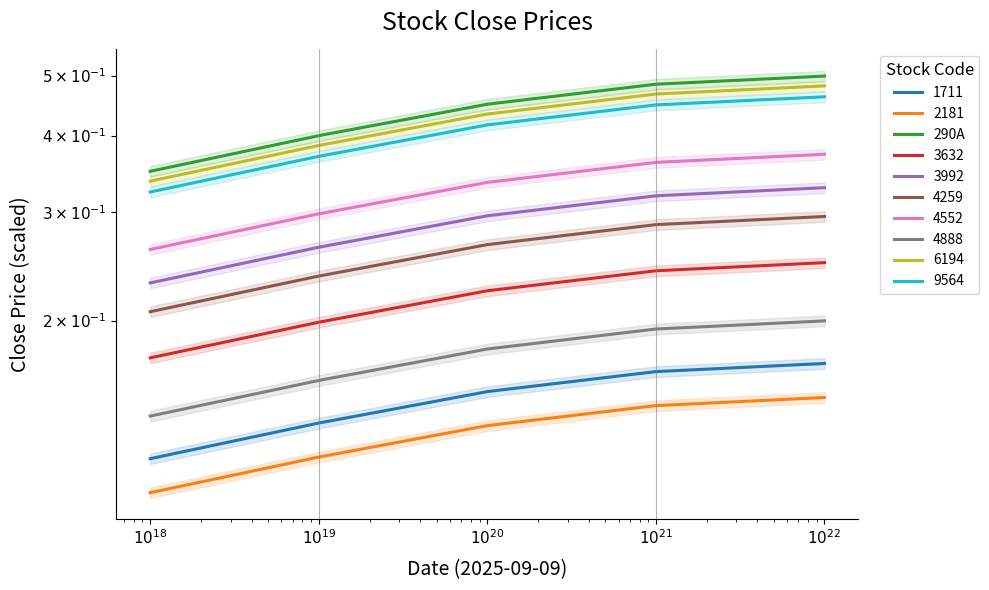

Where is the data nearest to the value 0?

$10^{18}$